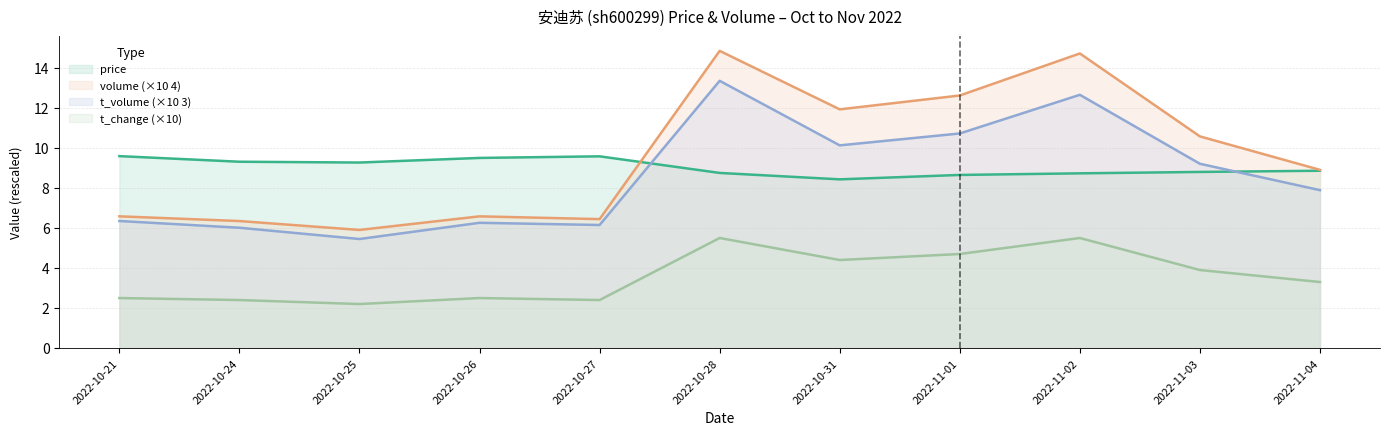

Is the value of volume at 2022-10-27 greater than the value of t_change at 2022-11-03?

Yes